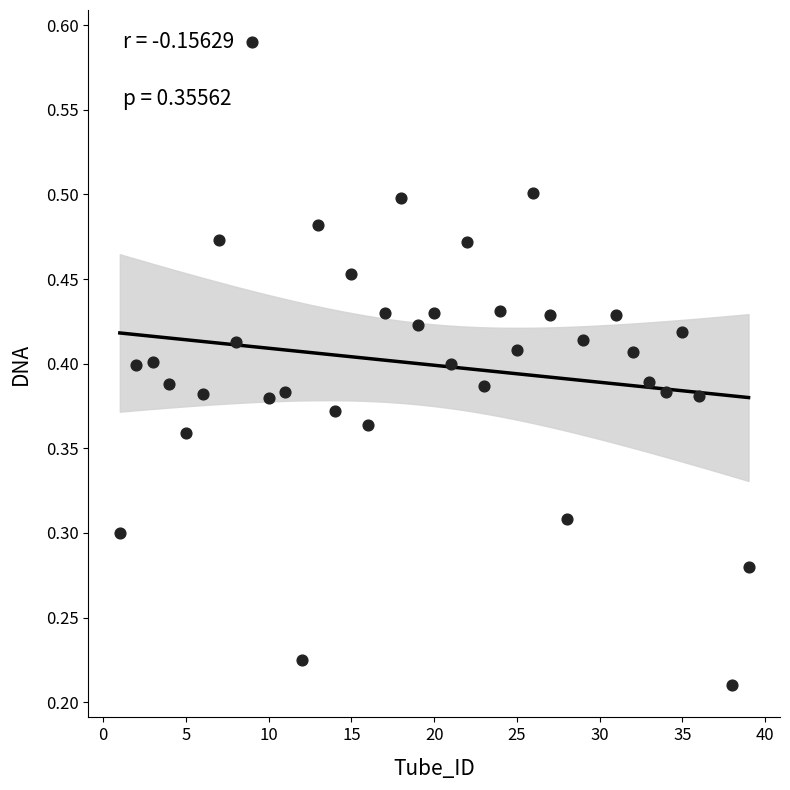

What is the range of X values (max minus min)?

38.0